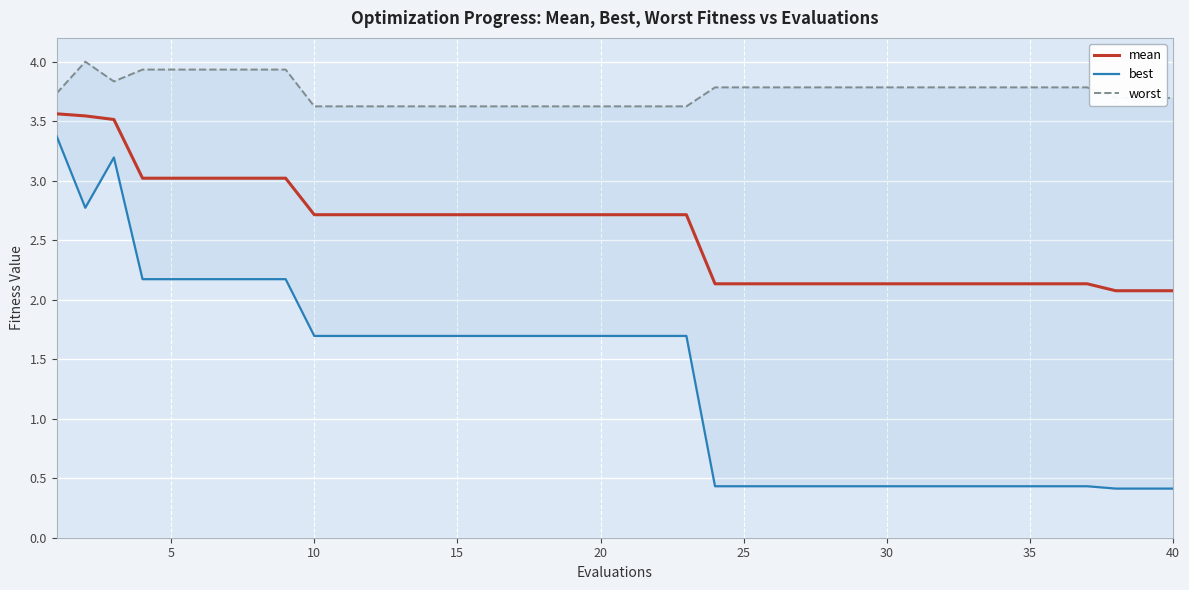

True or false: worst and mean cross at least once.

False